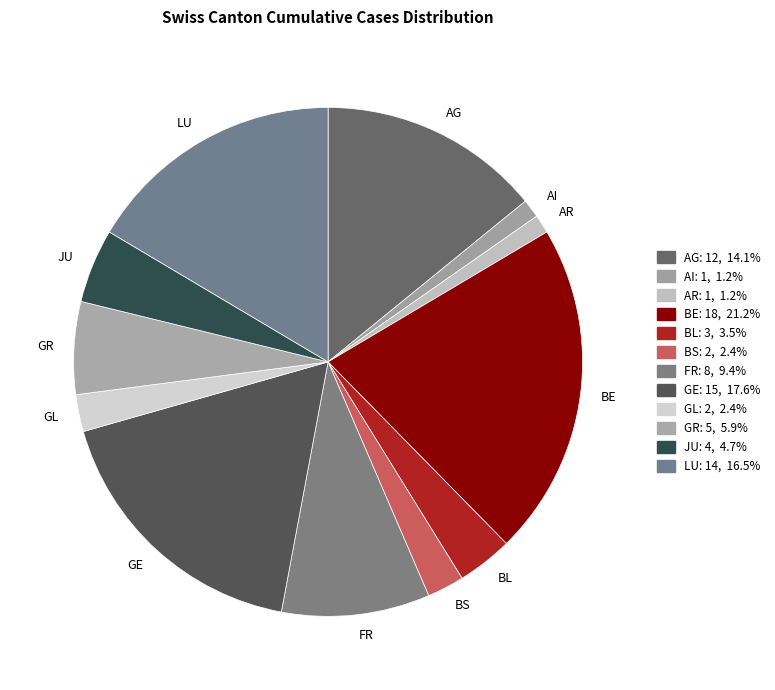

What is the ratio of the value at BE to the value at AR?

18.0